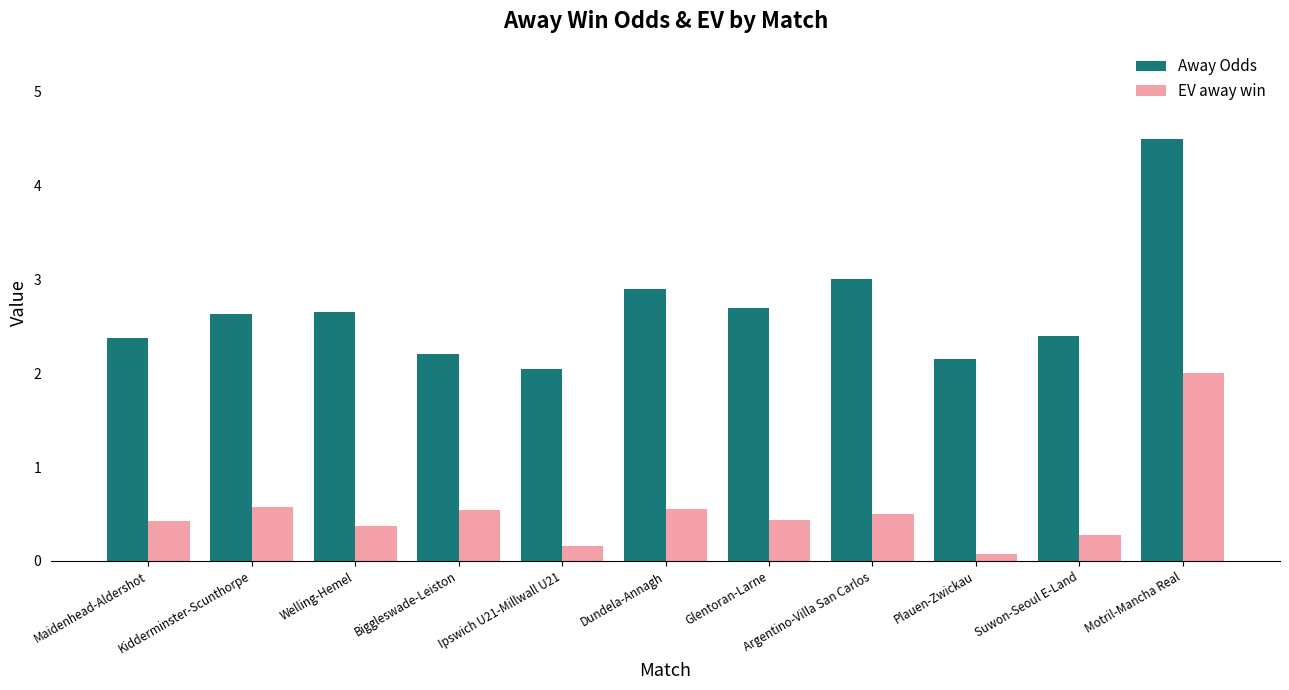

How many bars are there in total?

22